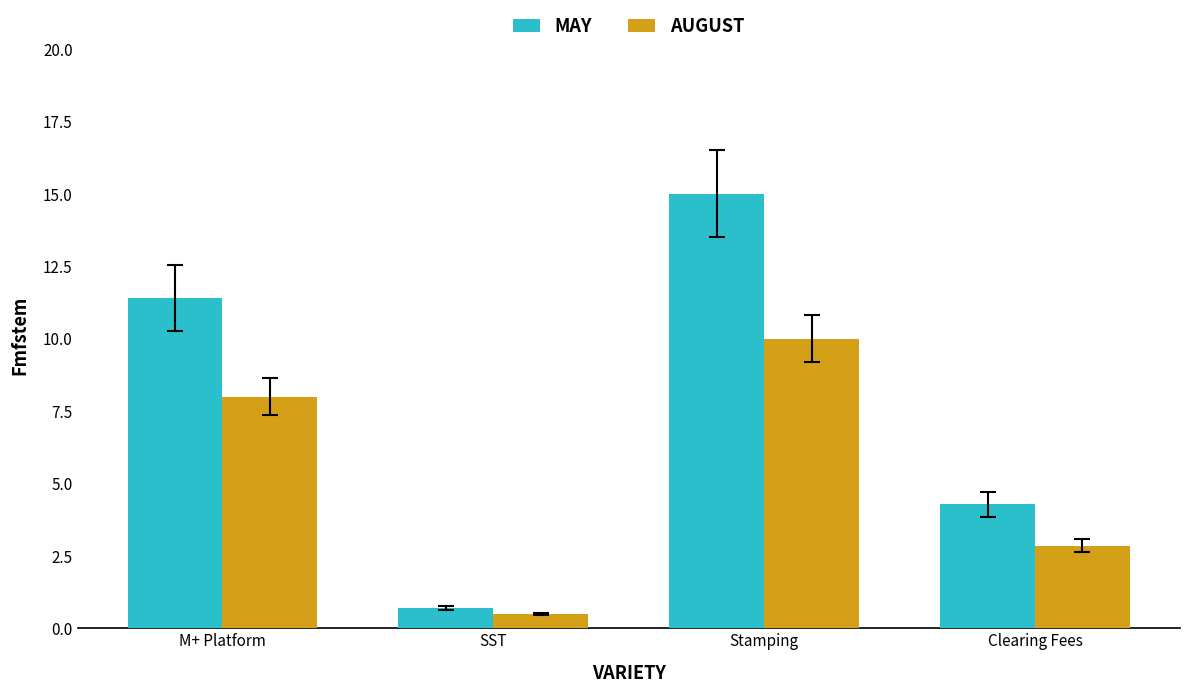

Reading left to right, extract all data points from this chart.

MAY: M+ Platform=11.4	SST=0.7	Stamping=15.0	Clearing Fees=4.3
AUGUST: M+ Platform=8.0	SST=0.5	Stamping=10.0	Clearing Fees=2.9